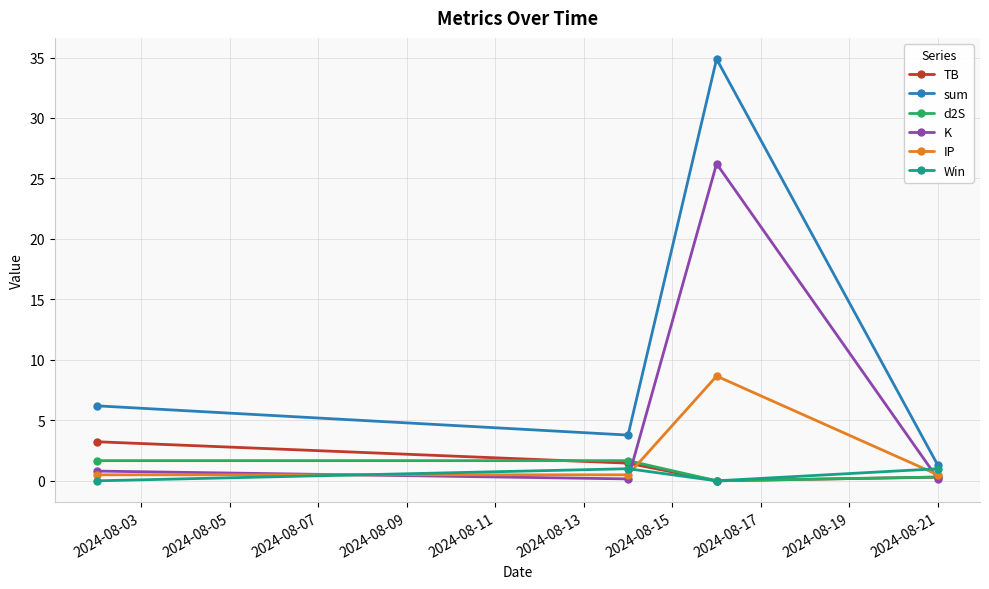

What is the maximum value shown in the chart?

34.9